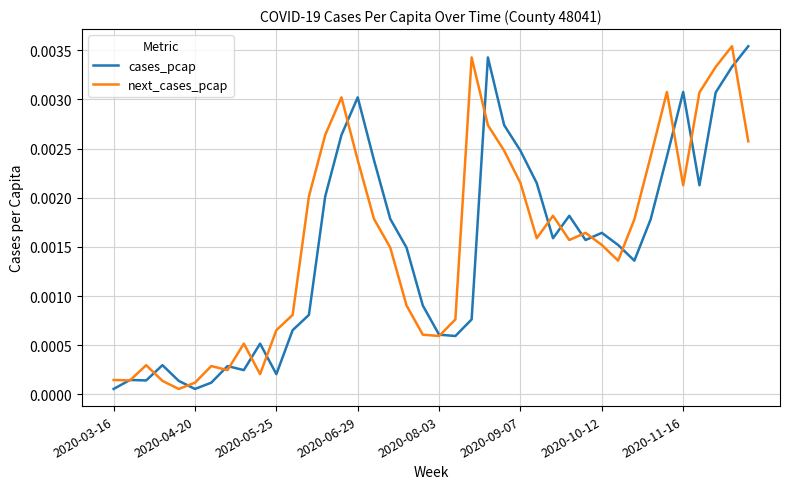

List the series in order of their peak value, highest first.

cases_pcap, next_cases_pcap